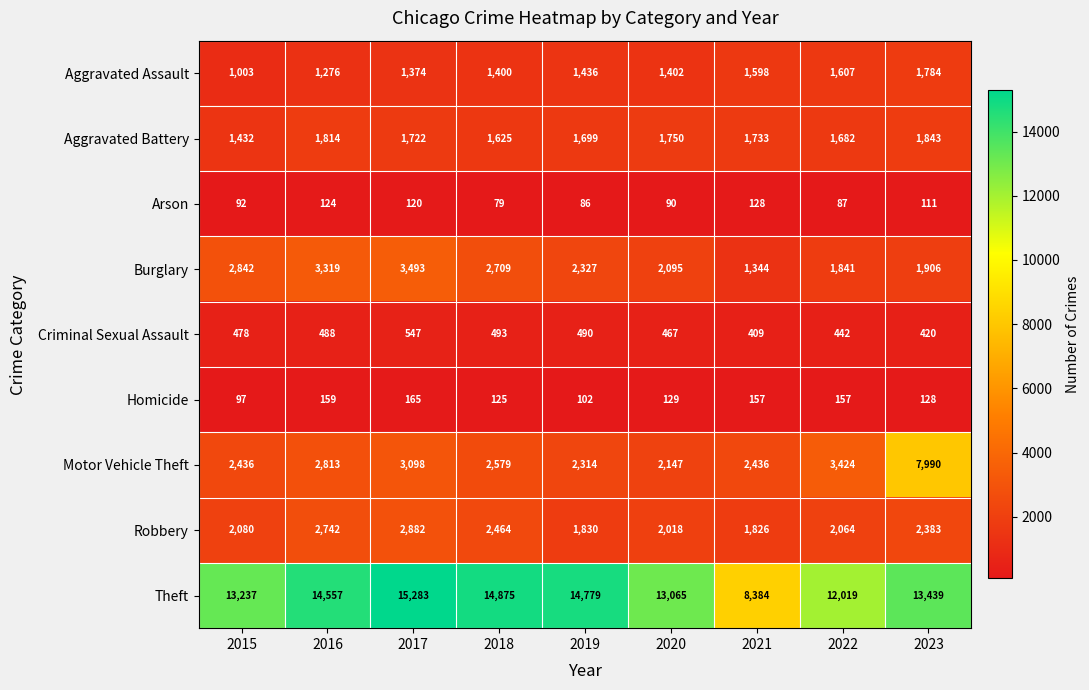

What is the average value of the Criminal Sexual Assault series?

470